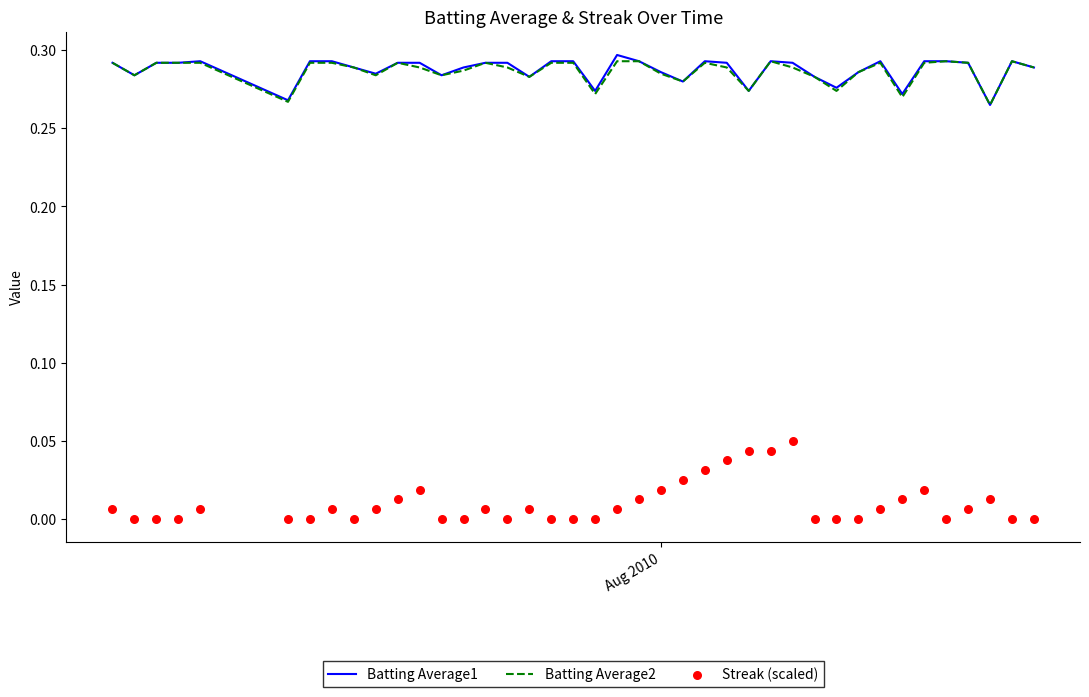

At how many categories does at least one series exceed 0?

40